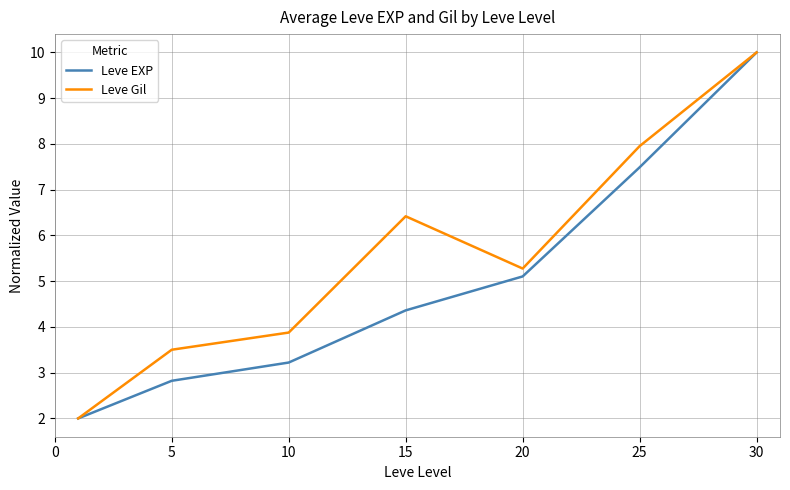

What is the lowest value of the Leve Gil series?

2.0